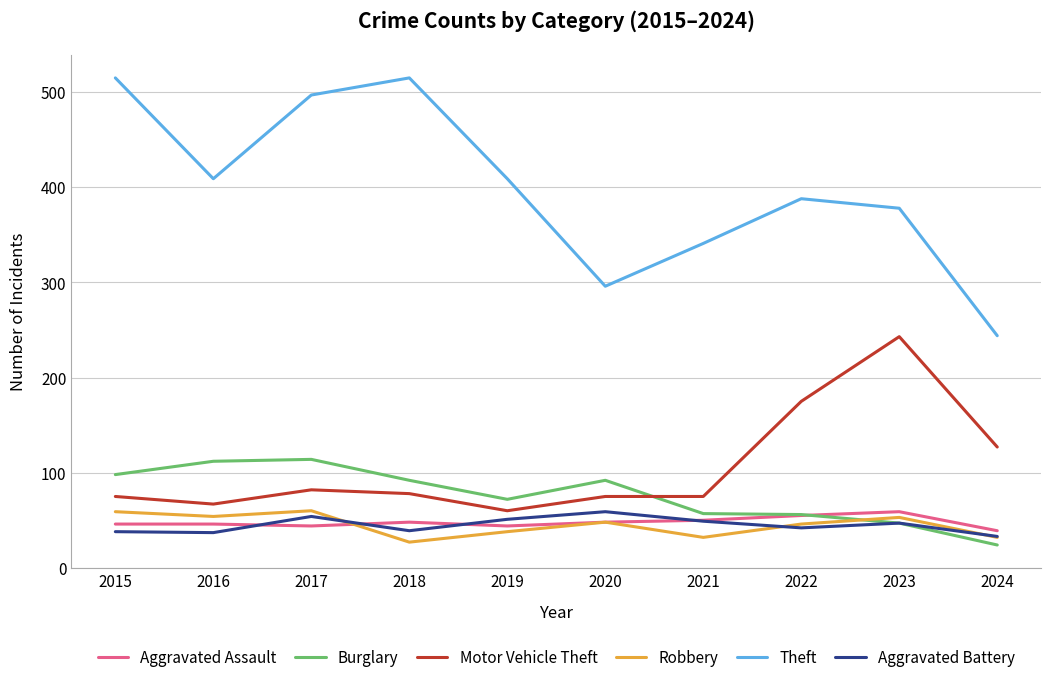

True or false: Robbery has more than 0 points higher than both neighbors.

True